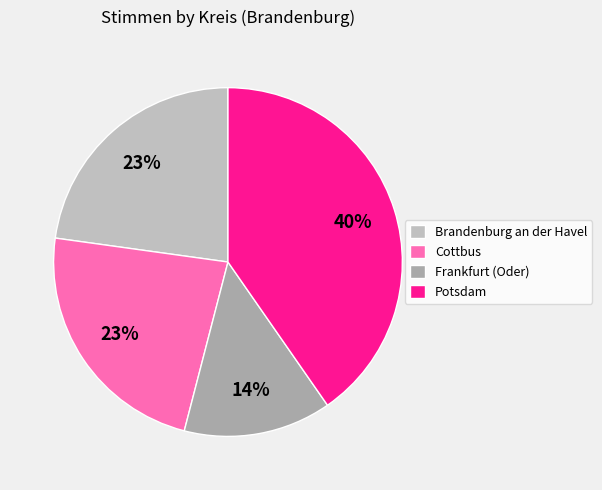

The Potsdam slice represents 40% of the pie. True or false?

True